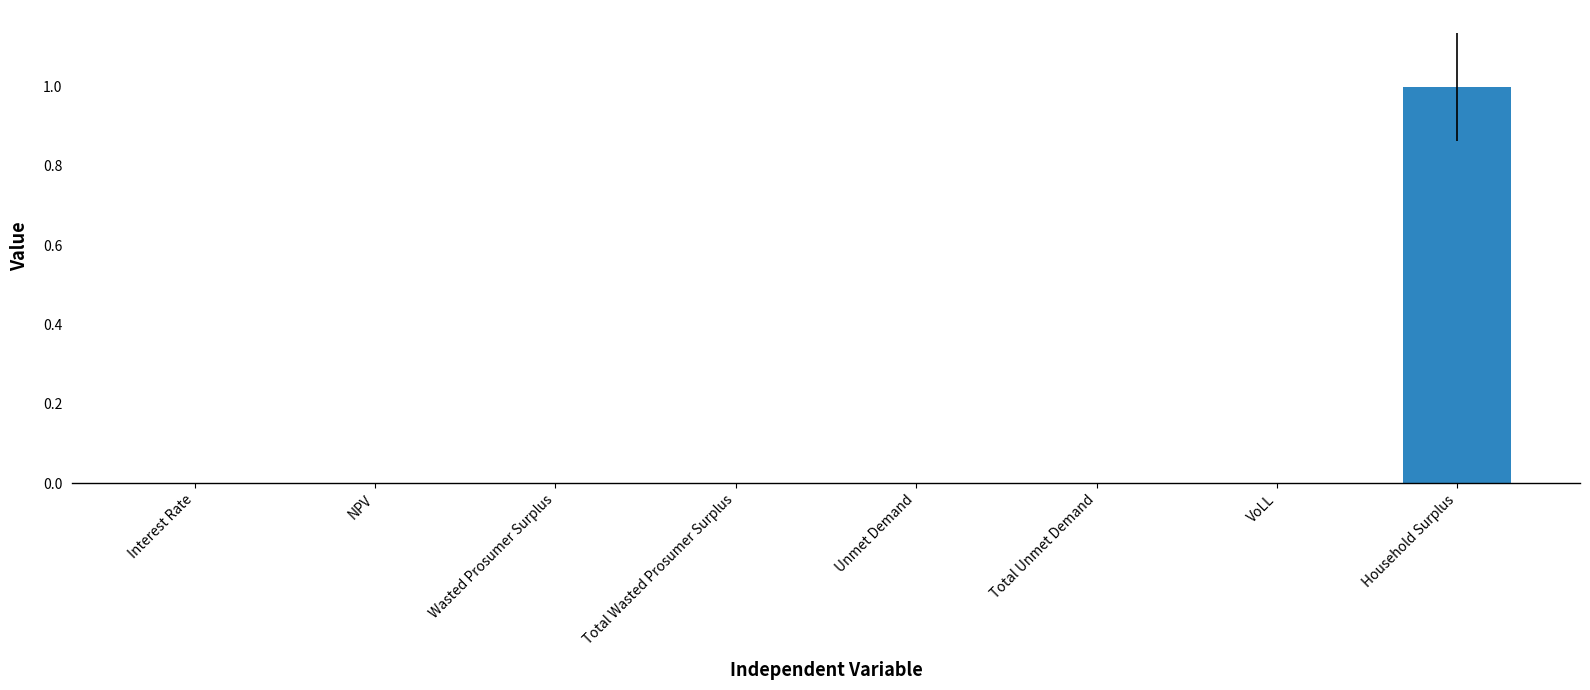

What is the average value?

0.1